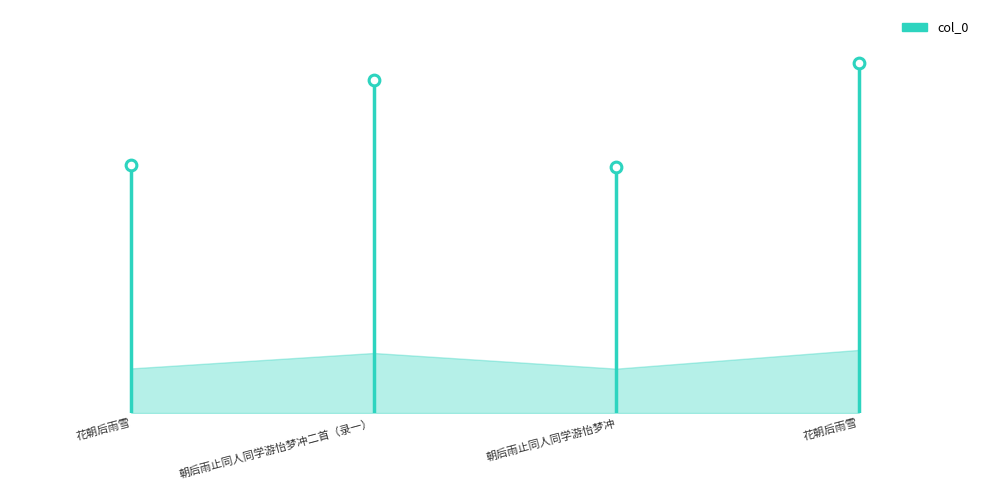

What is the ratio of the value at 朝后雨止同人同学游怡梦冲 to the value at 花朝后雨雪?

1.0